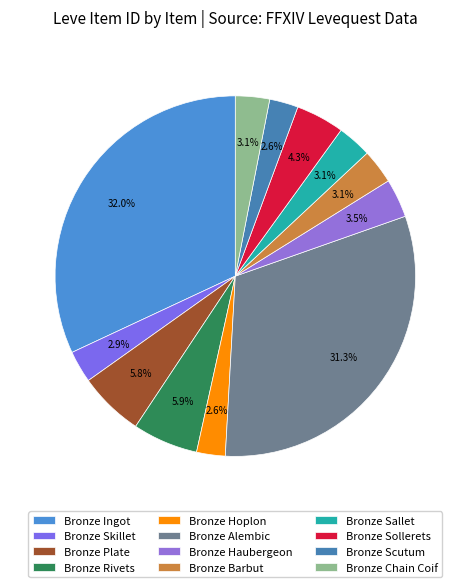

How many slices are in this pie chart?

12